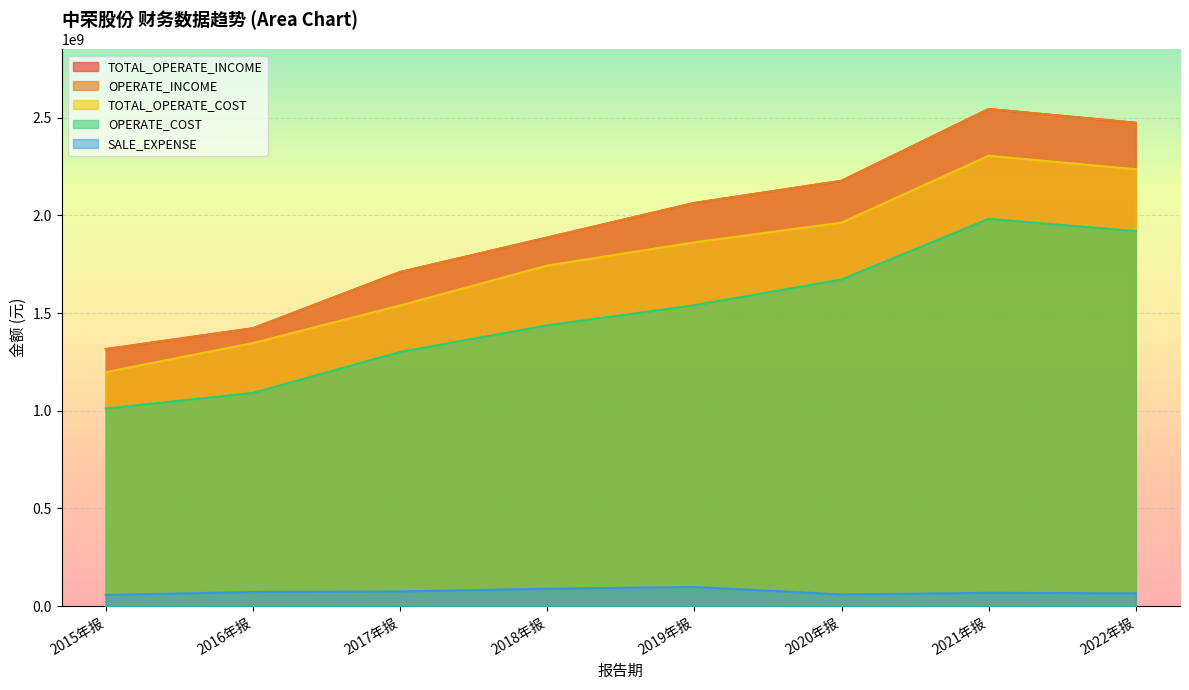

Which category has the lowest value in the OPERATE_COST series?

2015年报